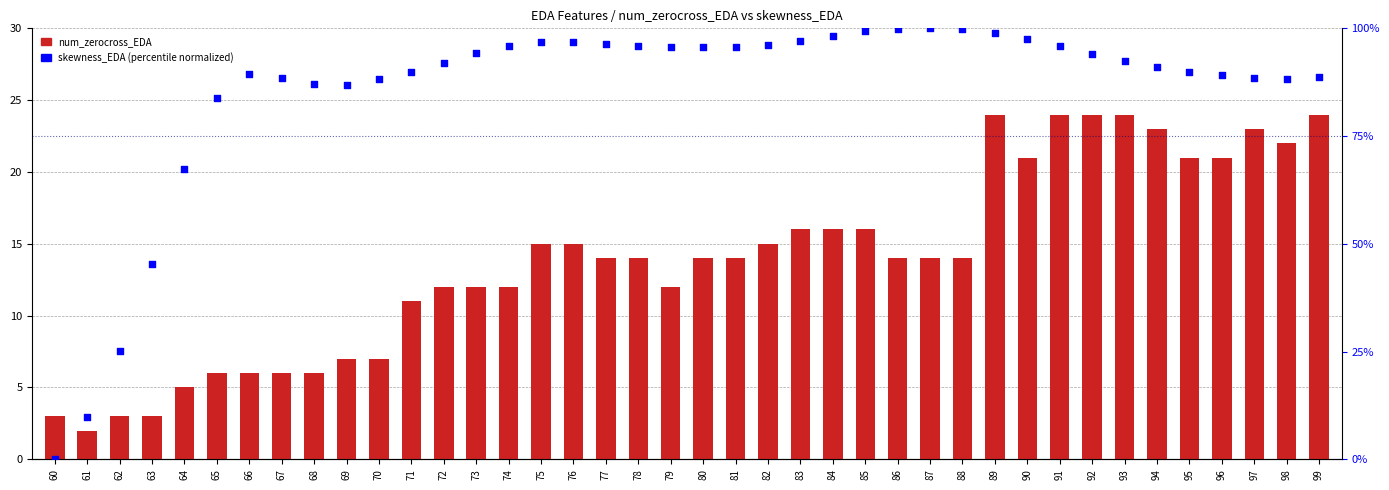

Which series contains the highest Y value?

skewness_EDA (normalized)